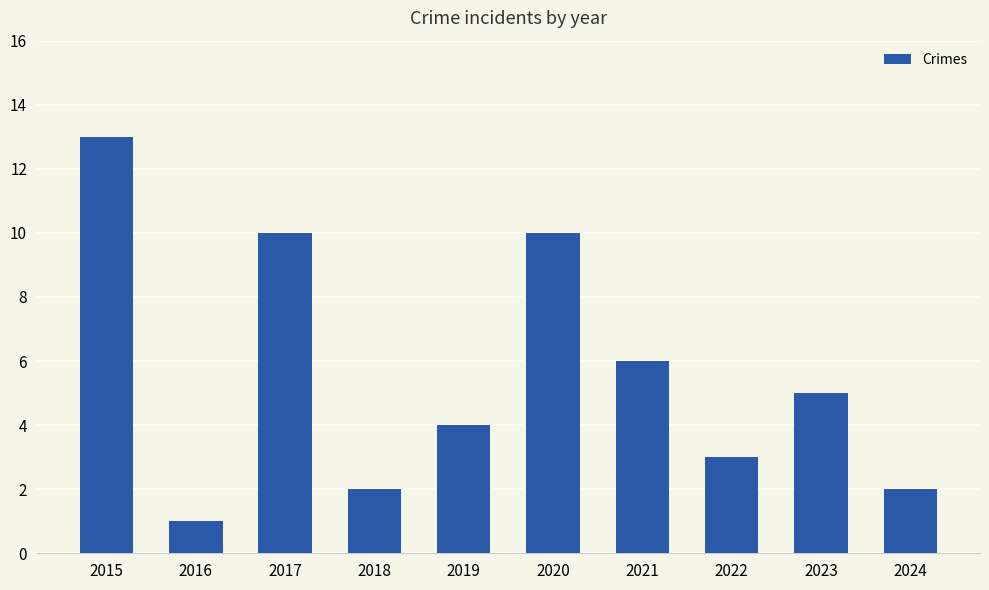

Which category has the highest value across all series?

2015